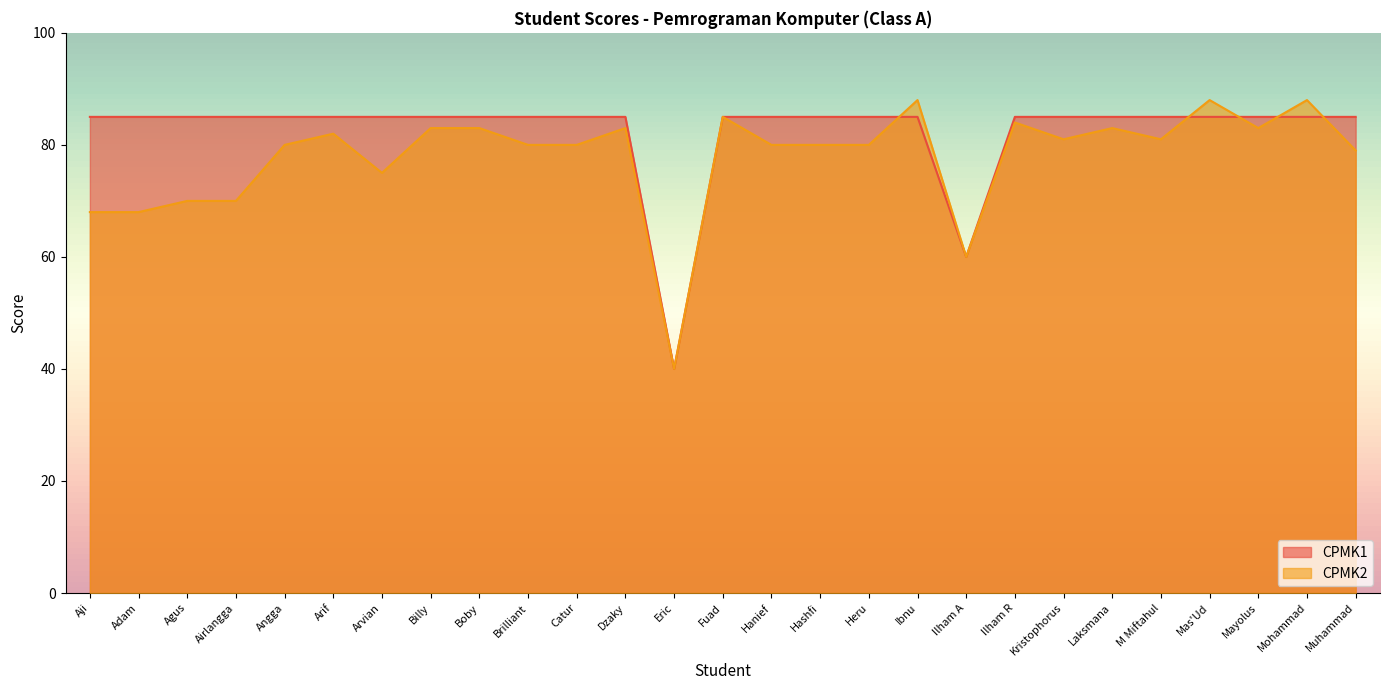

Does the chart display data point markers on the line(s)?

No